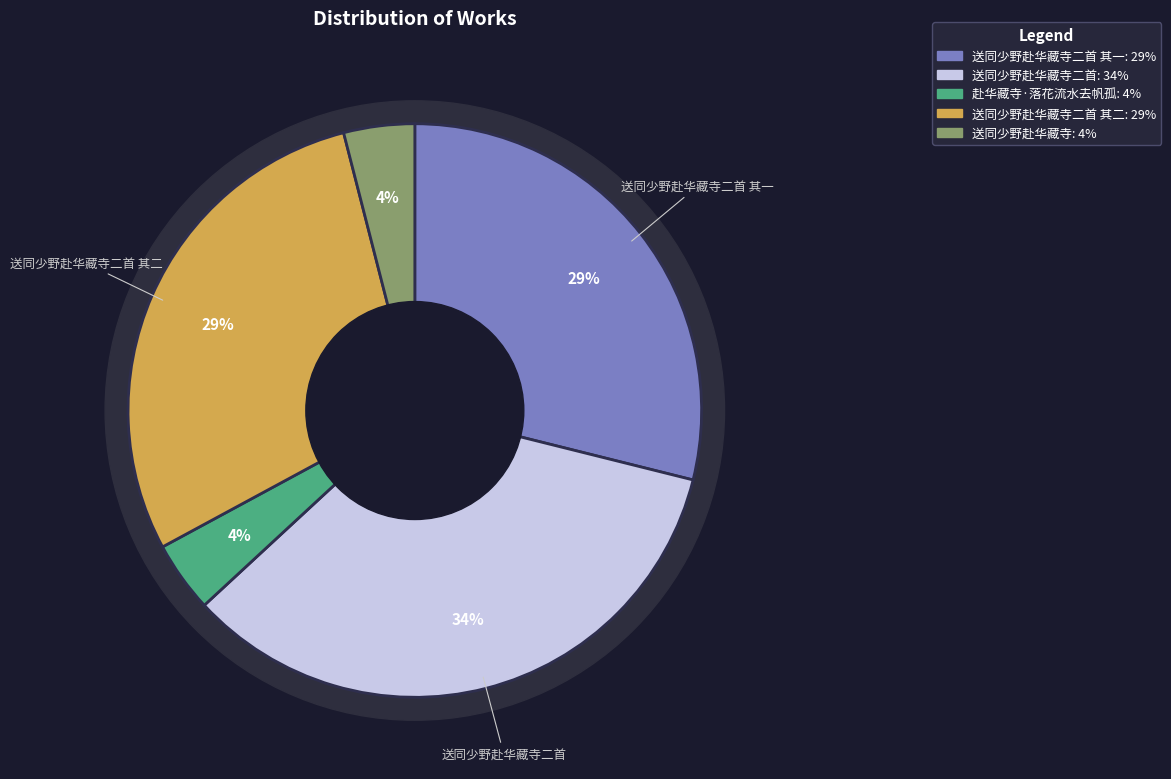

Which has a higher value, 送同少野赴华藏寺二首 or 赴华藏寺·落花流水去帆孤?

送同少野赴华藏寺二首